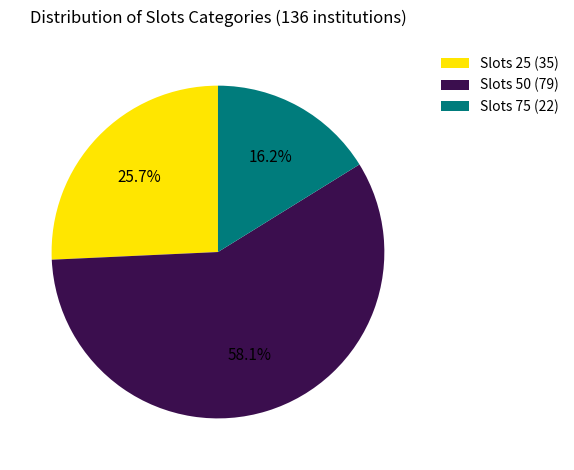

Between Slots 50 and Slots 25, which is larger?

Slots 50